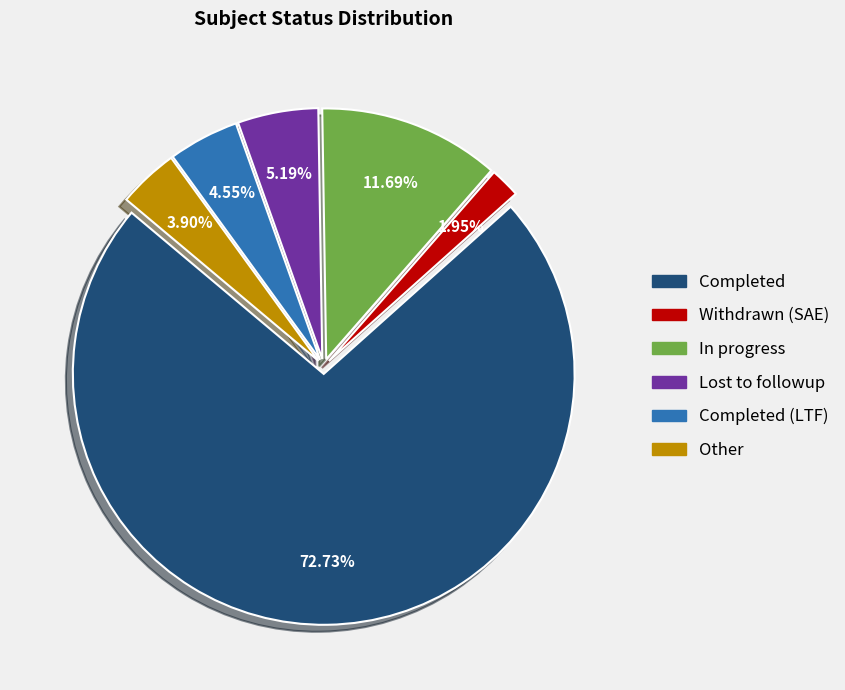

To the nearest percent, what is the difference between the largest and smallest slice percentages?

71%